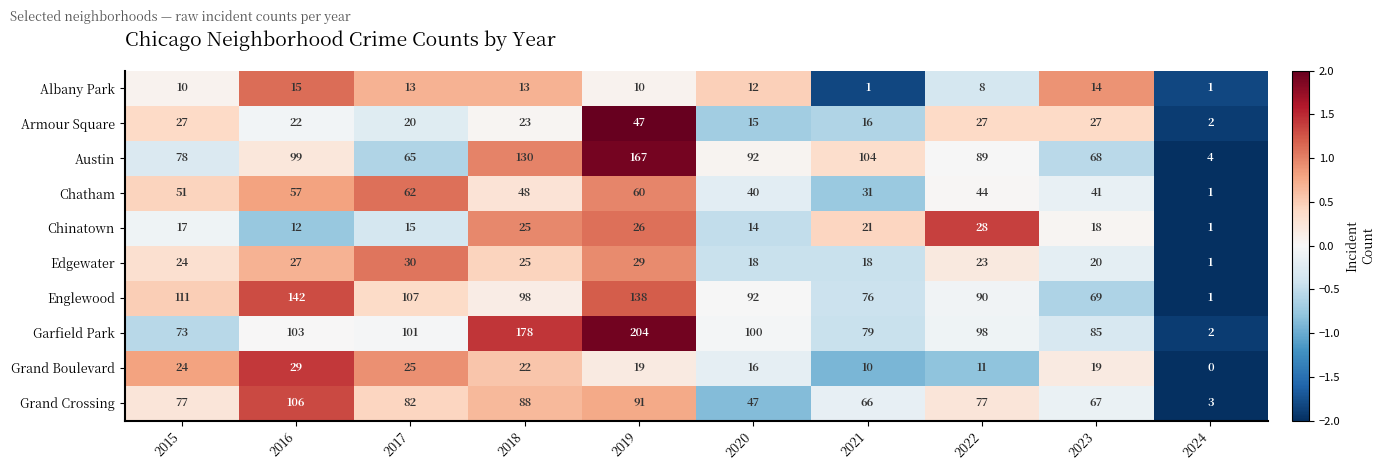

At which label is Grand Boulevard closest to 14?

2020